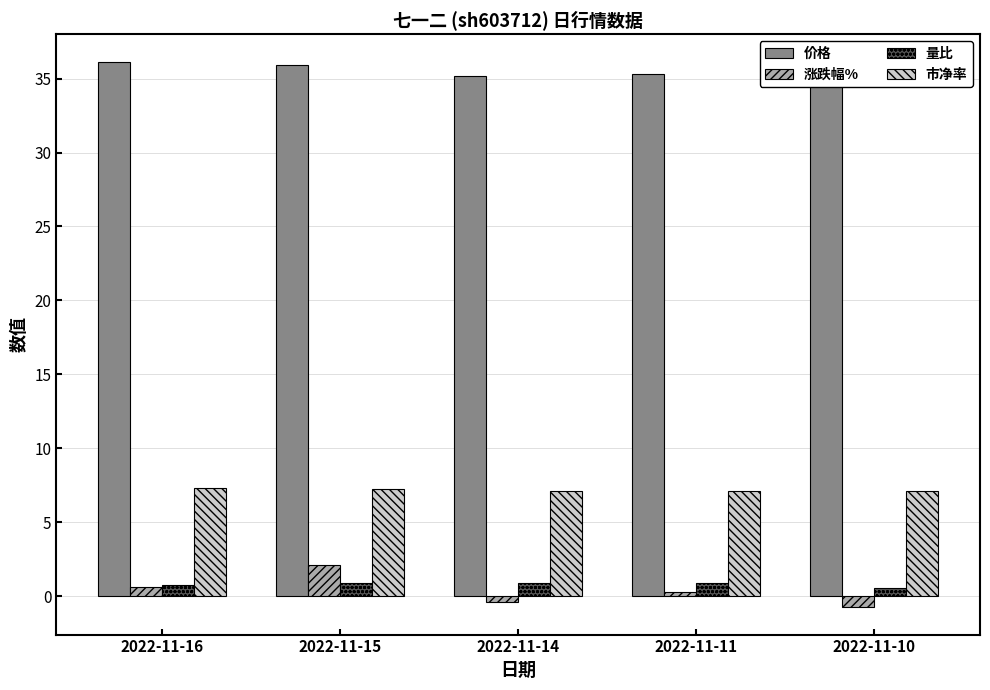

At which category does the chart reach its minimum across all series?

2022-11-10